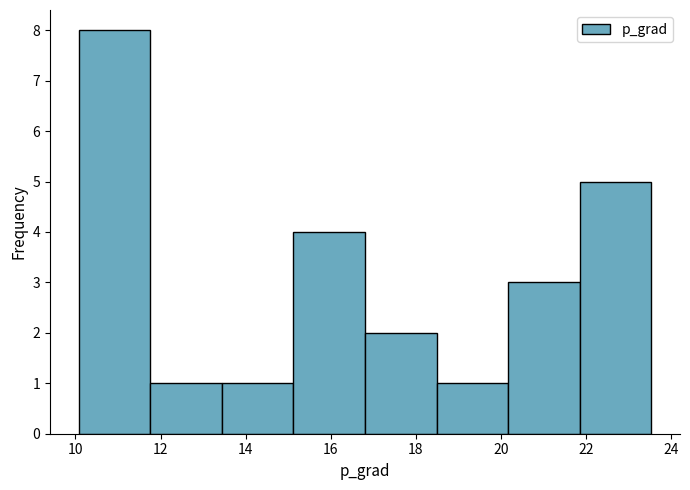

Reading left to right, transcribe this chart: for each bar, give the range it covers on the x-axis and its height. Neither the bar edges nor the heights are printed on the chart, so give them approximately, as read against the axes.

10.0 to 11.8: 8
11.8 to 13.4: 1
13.4 to 15.2: 1
15.2 to 16.8: 4
16.8 to 18.4: 2
18.4 to 20.2: 1
20.2 to 21.8: 3
21.8 to 23.6: 5